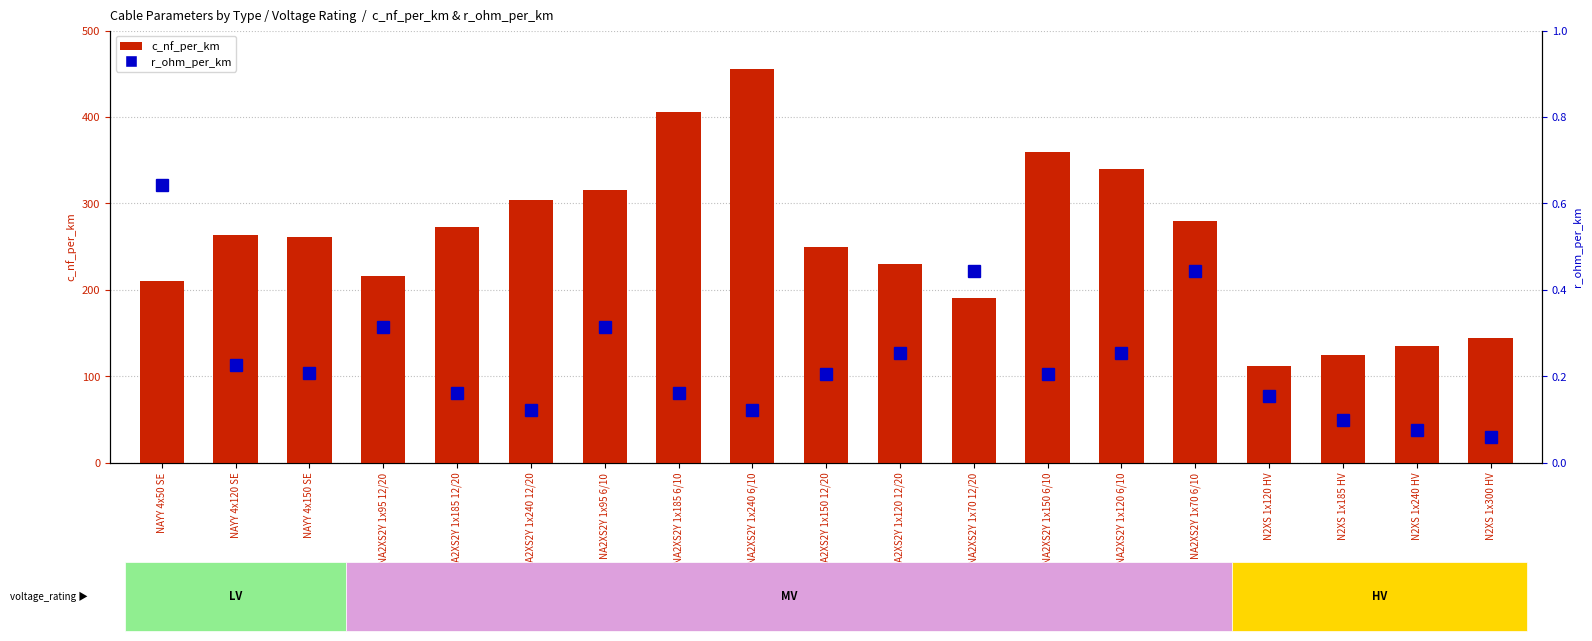

Which series has the largest range (max minus min)?

c_nf_per_km